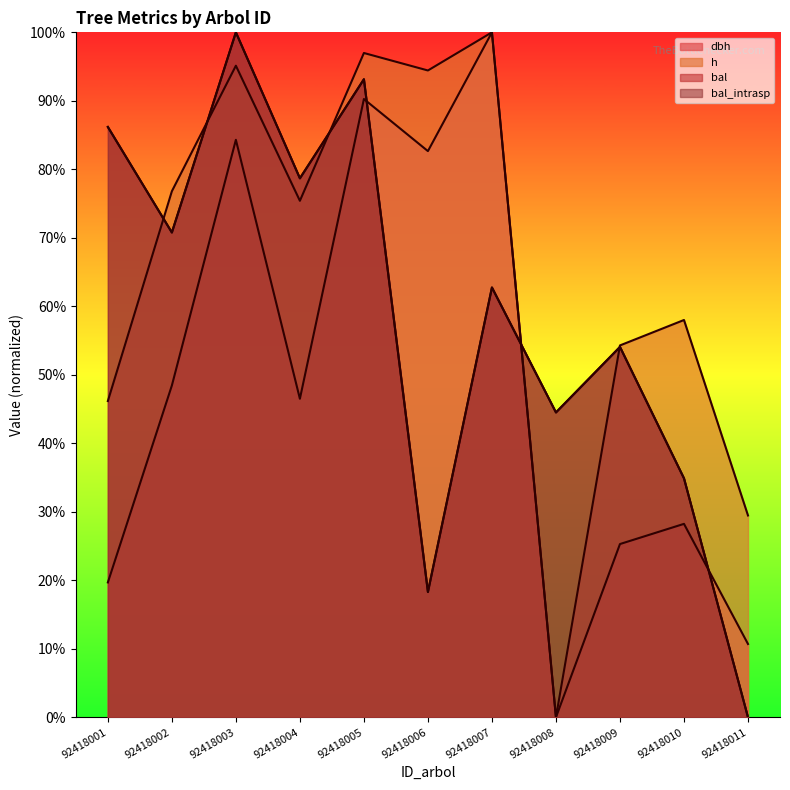

At how many categories does at least one series exceed 12?

11